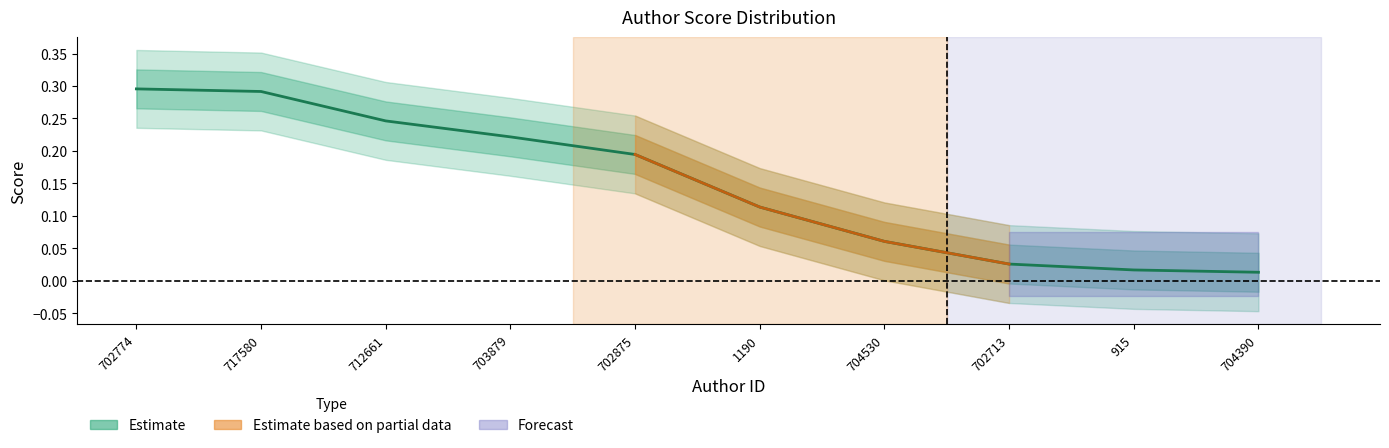

Reading right to left, what are all the values shown in this chart?

0.0	0.0	0.0	0.1	0.1	0.2	0.2	0.2	0.3	0.3